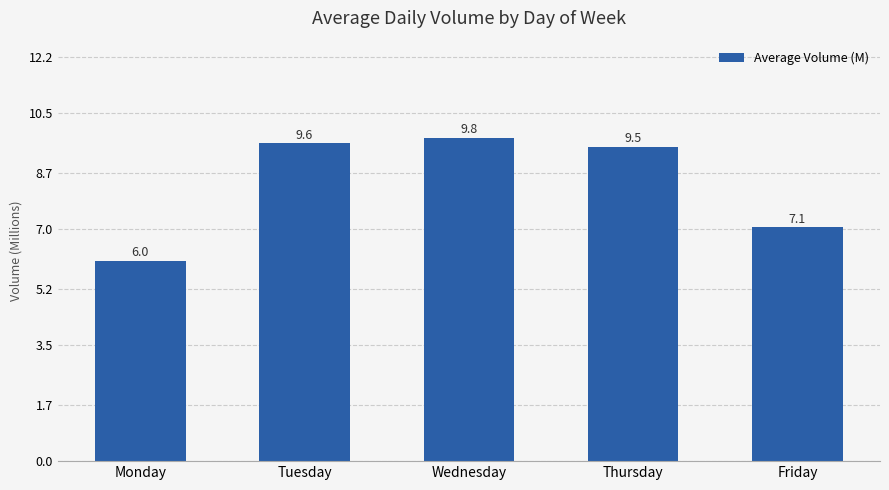

Approximately how many times larger is the value at Wednesday compared to Monday?

1.6